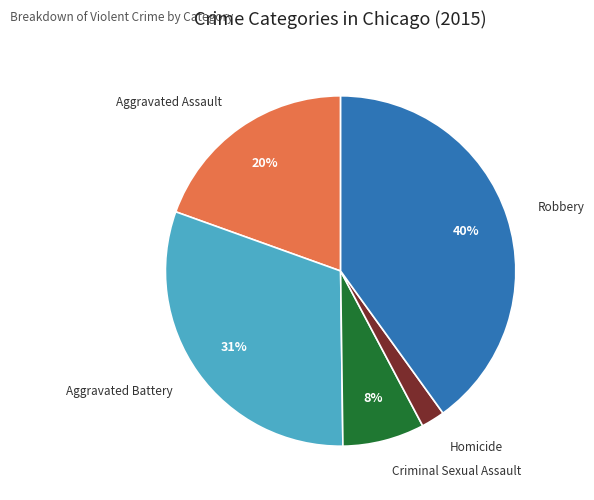

Is it true that Aggravated Battery is 31% of the pie?

True